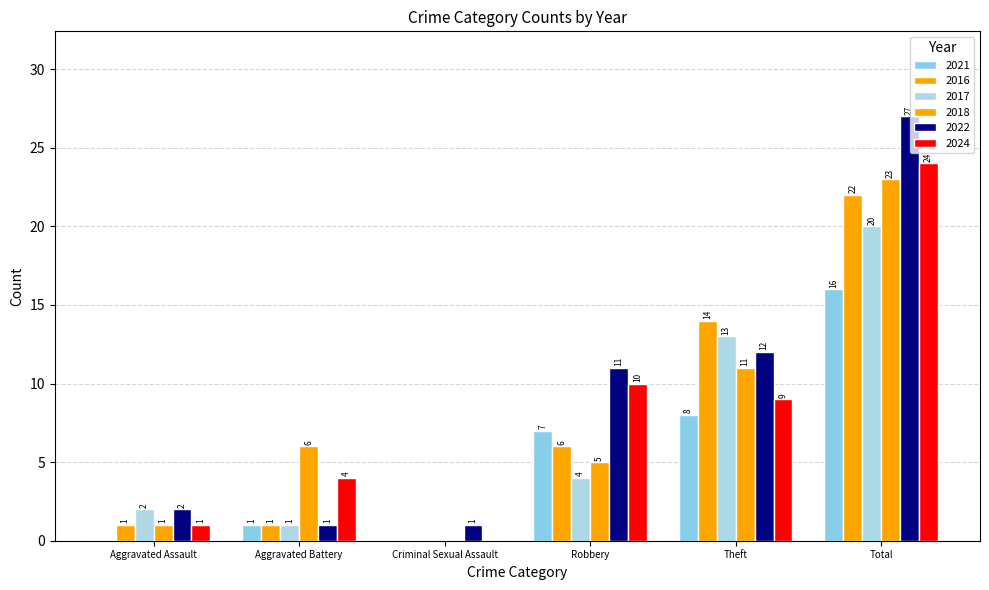

List the series in order of their peak value, lowest first.

2021, 2017, 2016, 2018, 2024, 2022